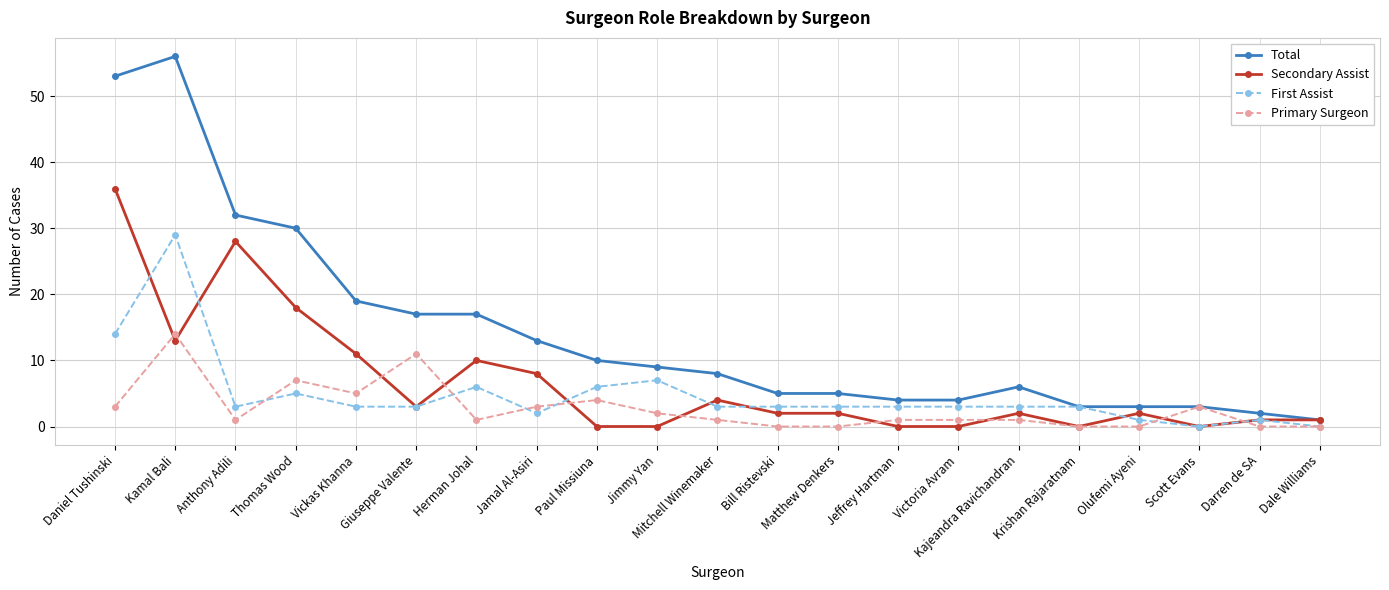

What is the maximum value for First Assist?

29